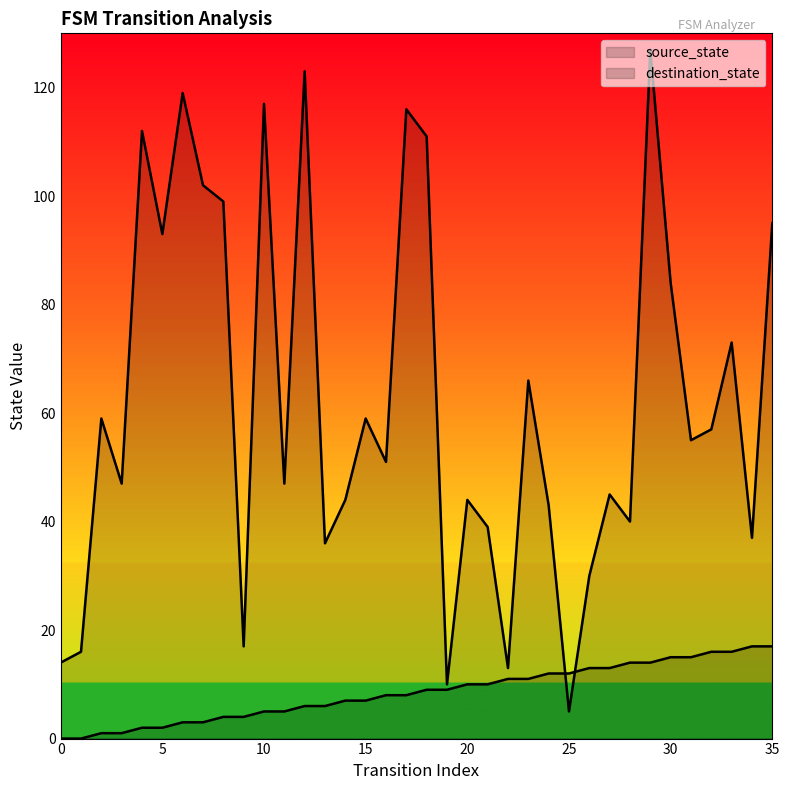

What is the spread (max minus min) of values at 17?

108